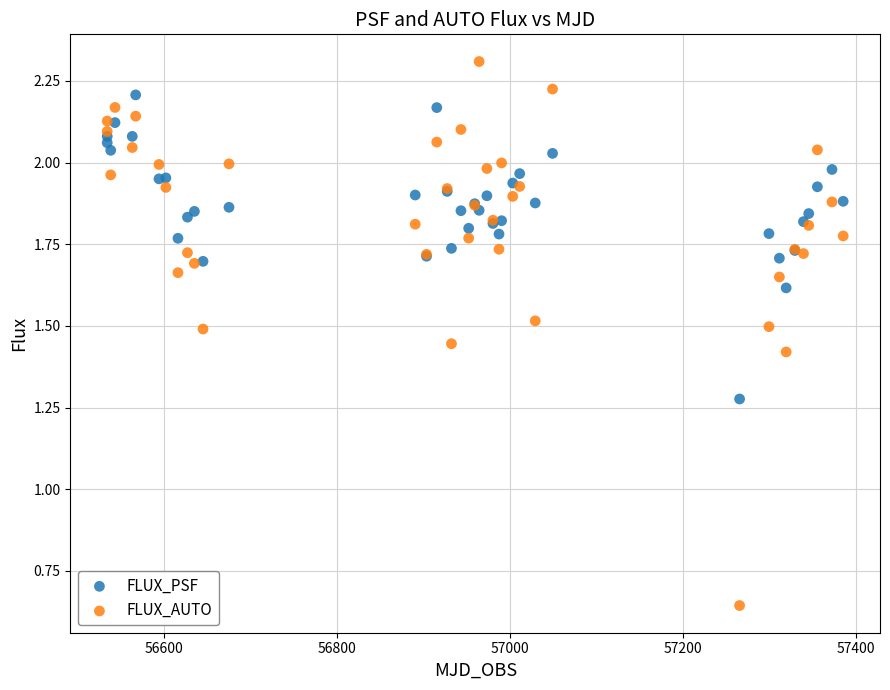

What are all the series names shown in the legend?

FLUX_PSF, FLUX_AUTO